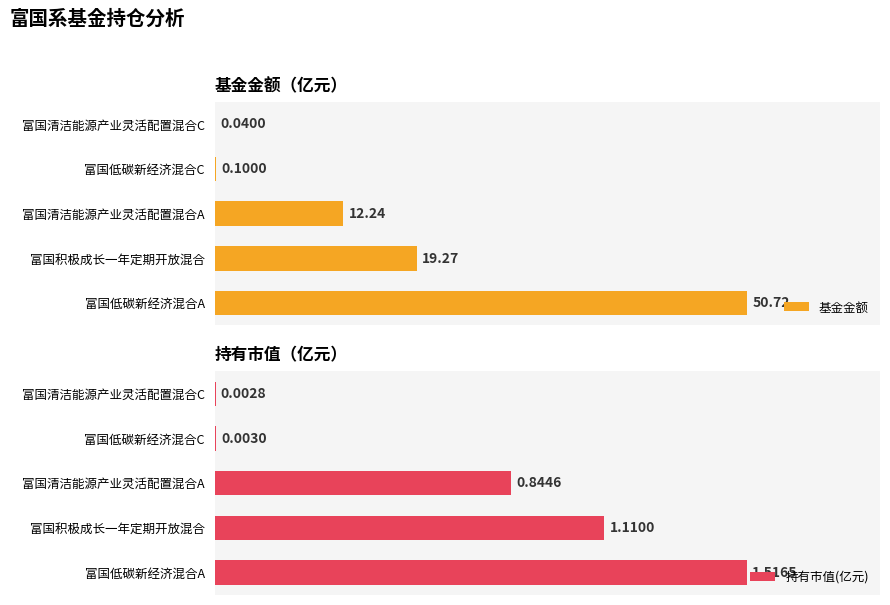

Reading right to left, transcribe all the data shown in this chart.

基金金额: 0.0	0.1	12.2	19.3	50.7
持有市值(亿元): 0.0	0.0	0.8	1.1	1.5